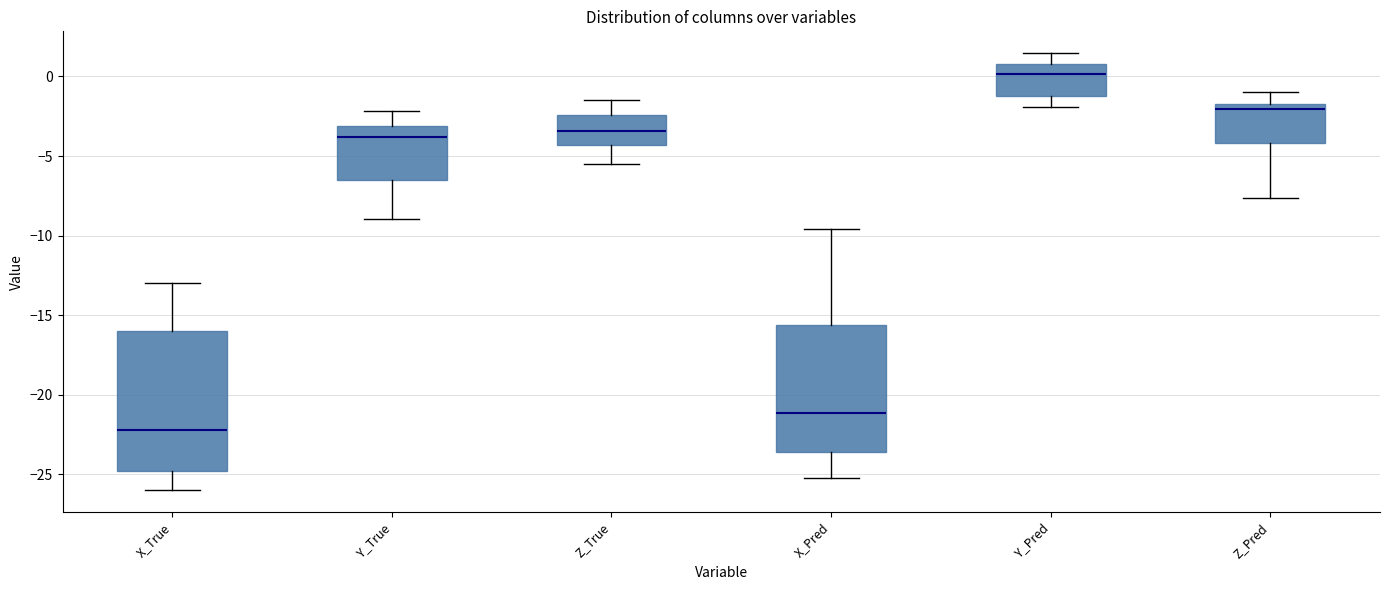

Which box has the highest median line?

Y_Pred